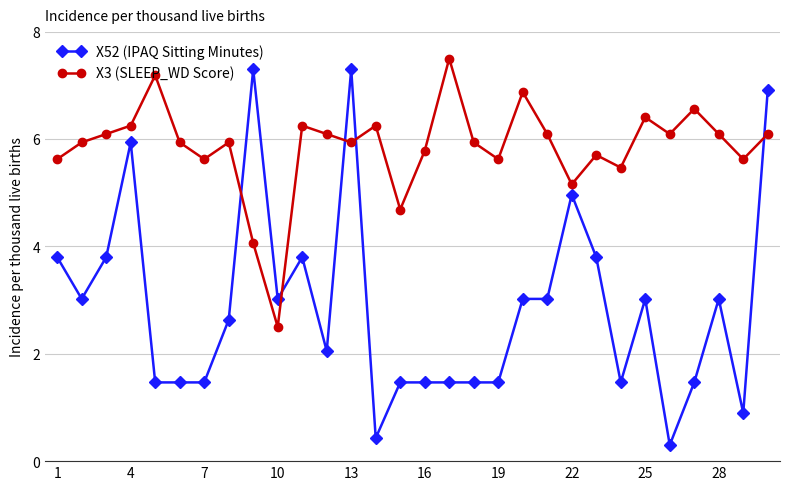

What is the difference between the second highest and second lowest values in the X3 (SLEEP_WD Score) series?

3.1